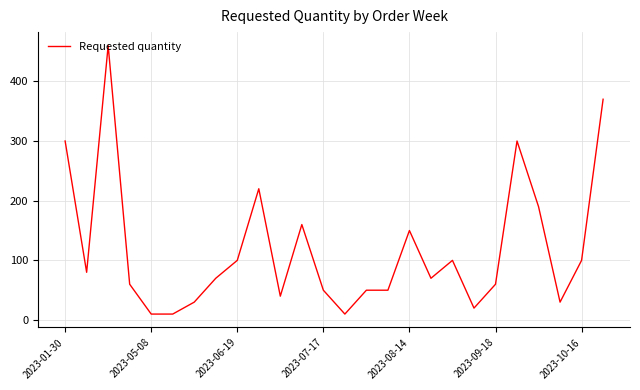

Does the chart have visible grid lines?

Yes